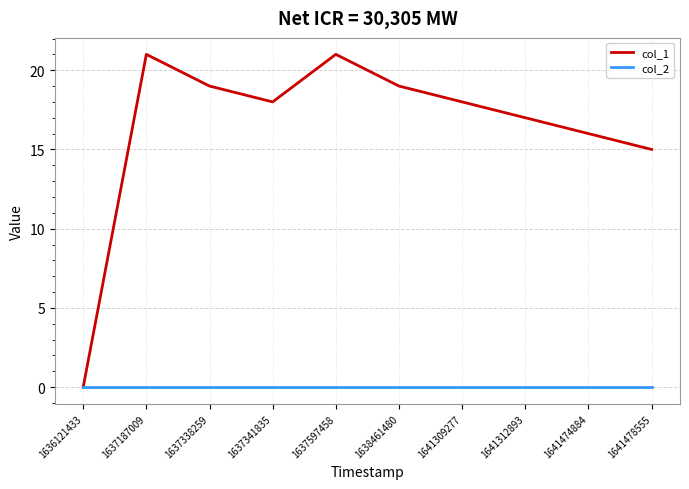

What is the total value across all series at 1641312893?

17